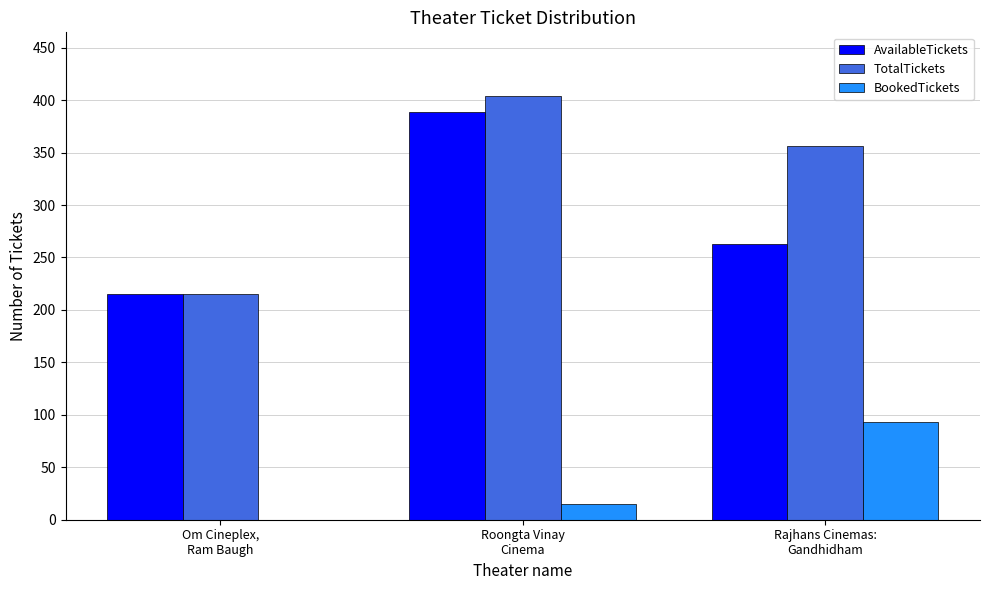

Is it true that TotalTickets equals 66 at Om Cineplex,
Ram Baugh?

False